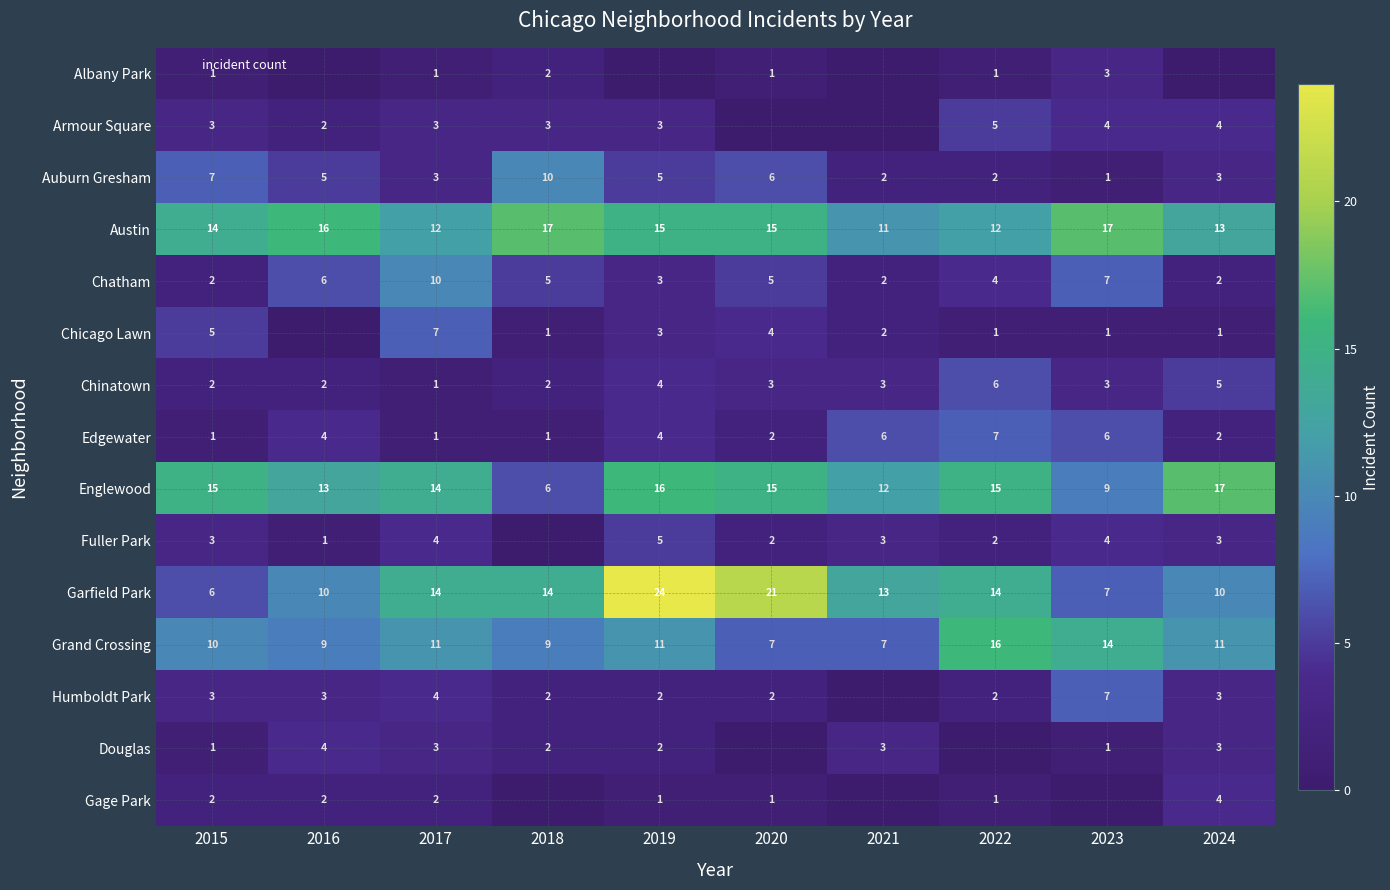

Where does the Auburn Gresham series first go above 5?

2015